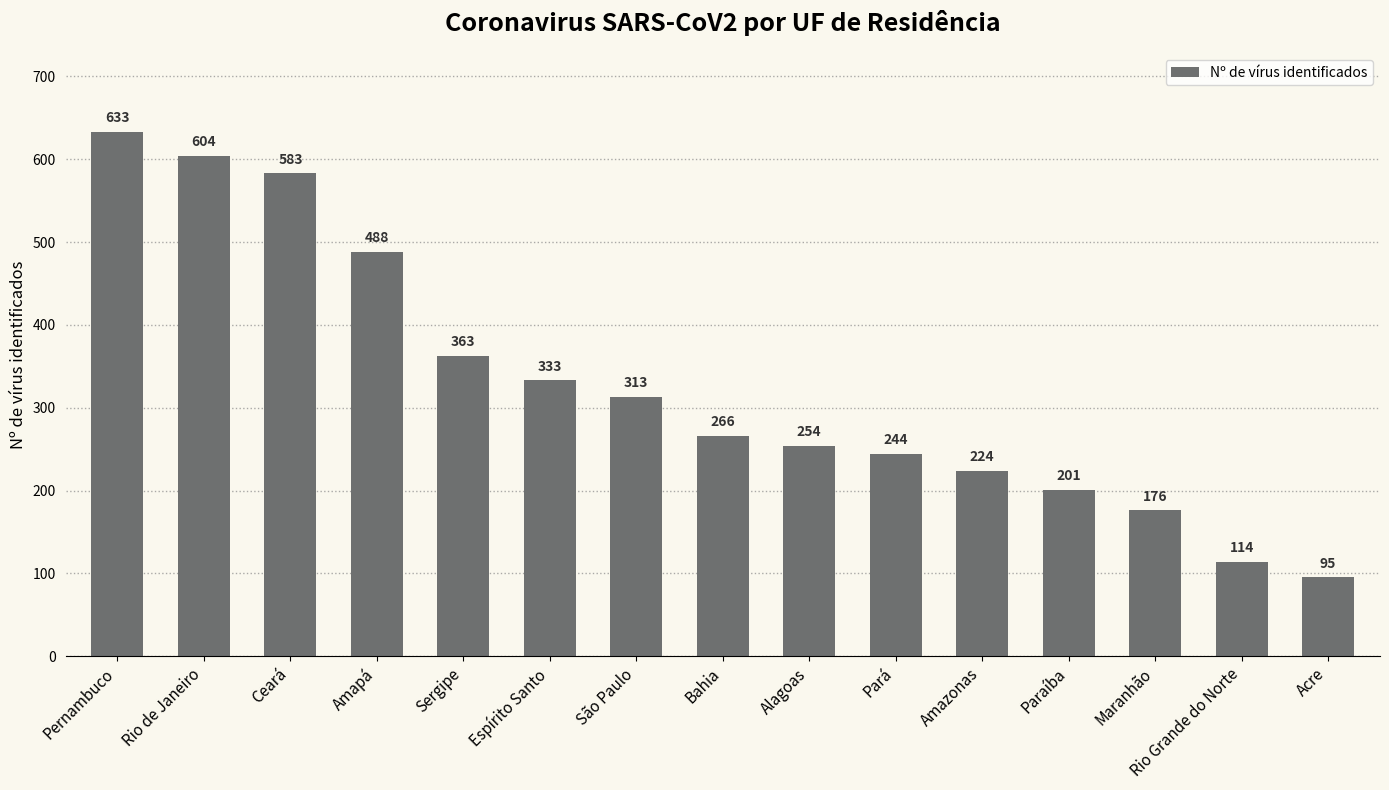

What is the minimum value shown in the chart?

95